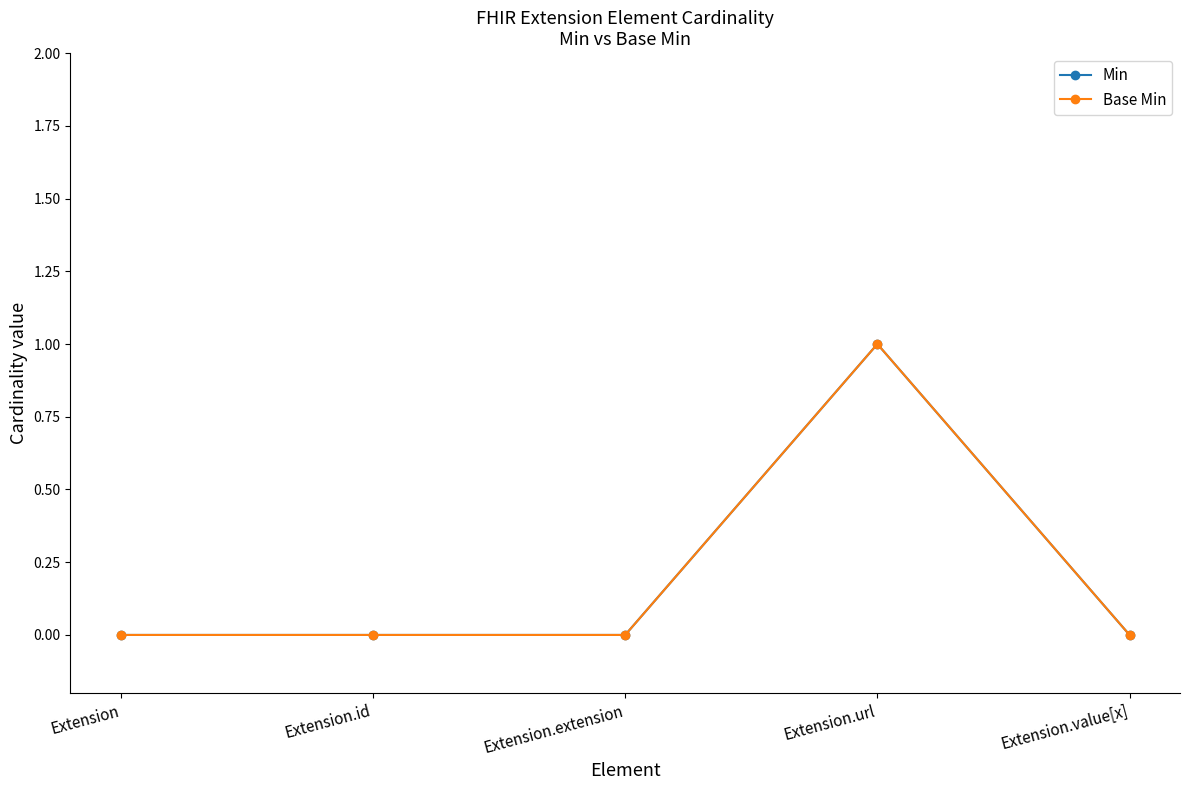

Does the chart display data point markers on the line(s)?

Yes